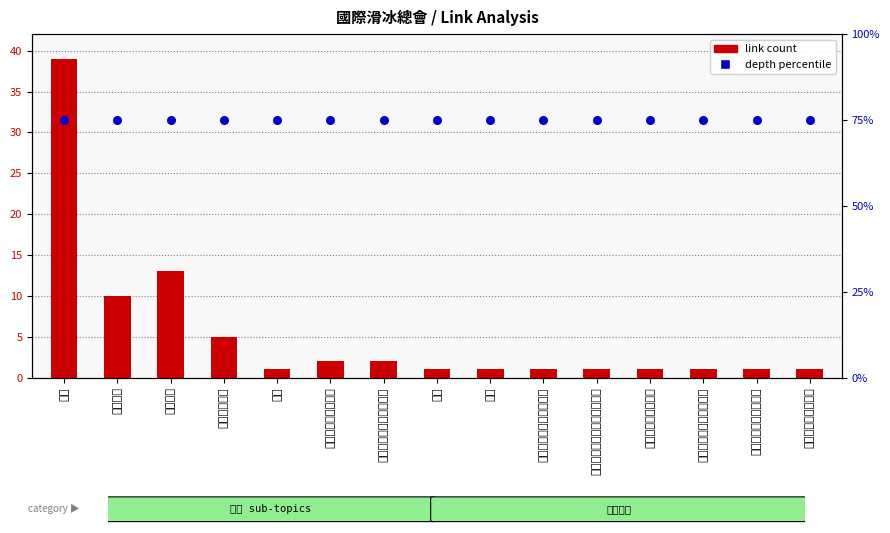

At how many categories does at least one series exceed 57?

15